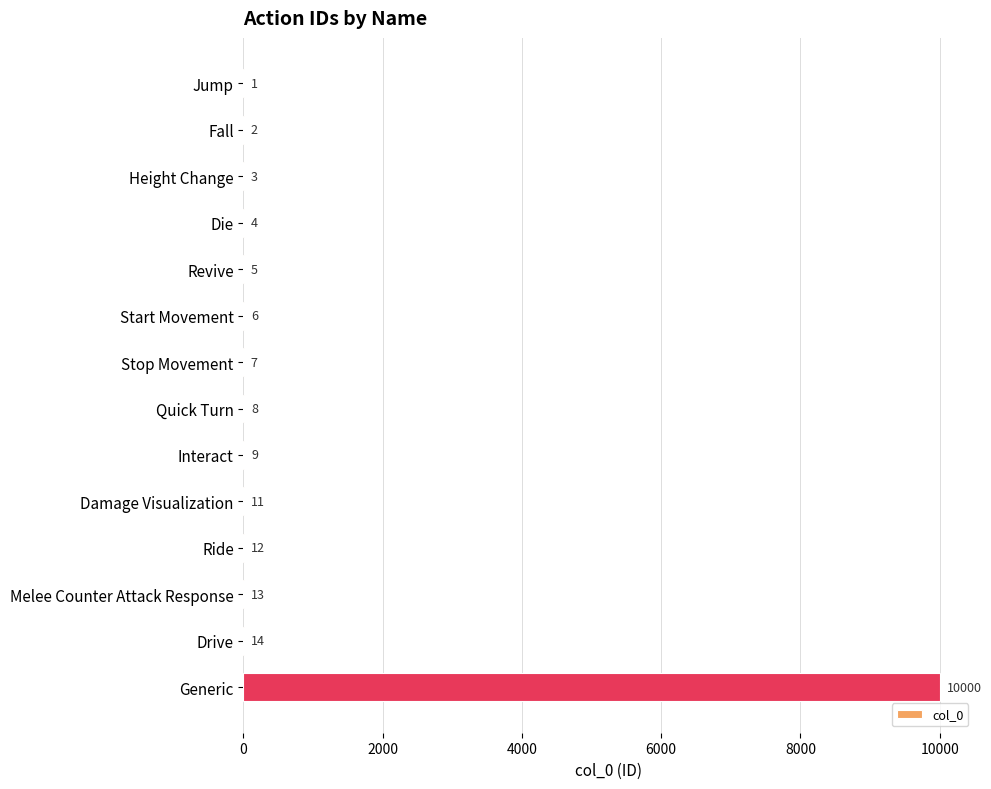

Reading top to bottom, extract all data points from this chart.

Jump=1	Fall=2	Height Change=3	Die=4	Revive=5	Start Movement=6	Stop Movement=7	Quick Turn=8	Interact=9	Damage Visualization=11	Ride=12	Melee Counter Attack Response=13	Drive=14	Generic=10000